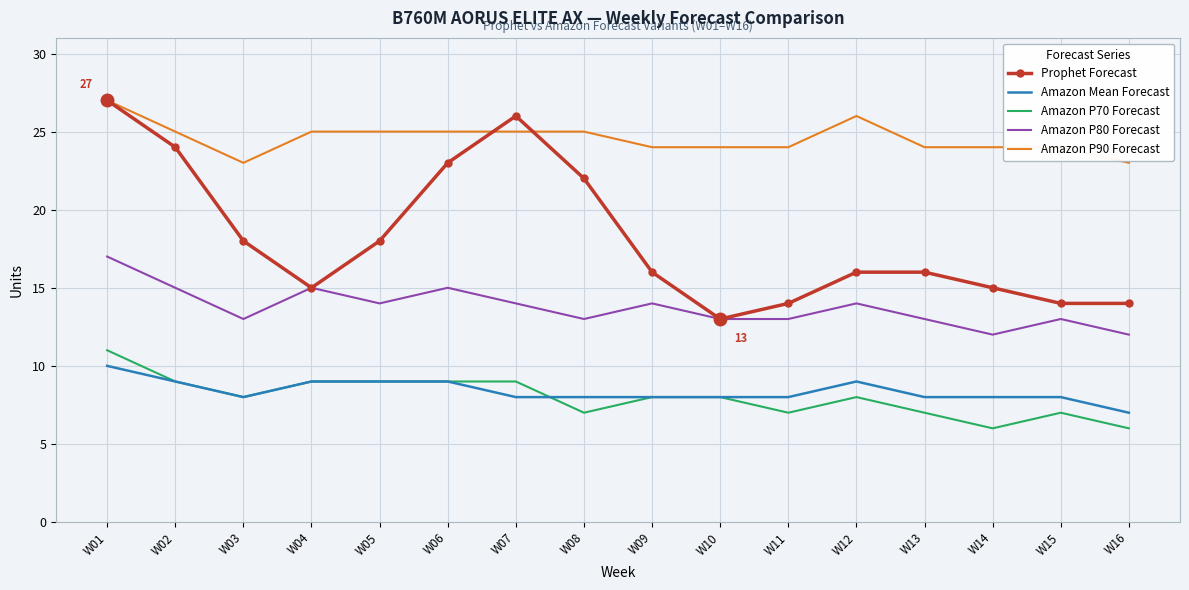

What is the difference between the maximum and minimum values in the Amazon P90 Forecast series?

4